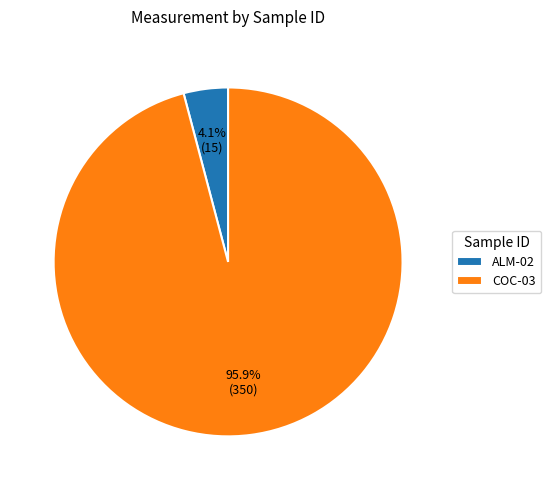

To the nearest percent, what is the combined percentage of COC-03 and ALM-02?

100%